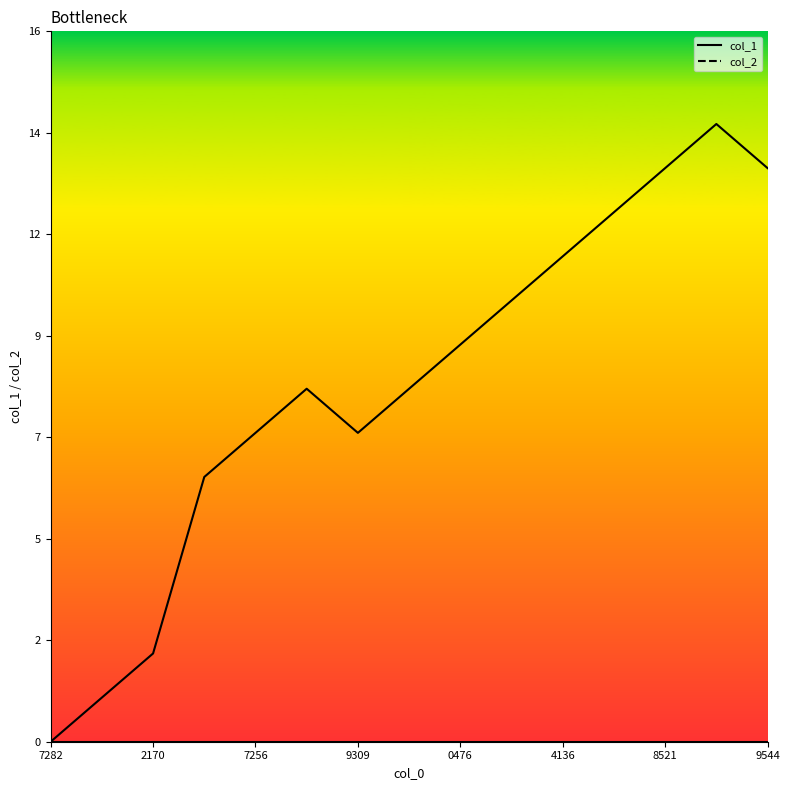

At which category does the chart reach its minimum across all series?

7282